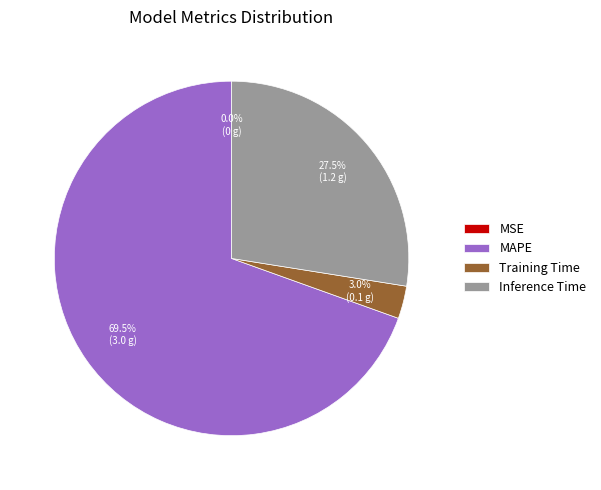

Which category has the biggest portion of the pie?

MAPE